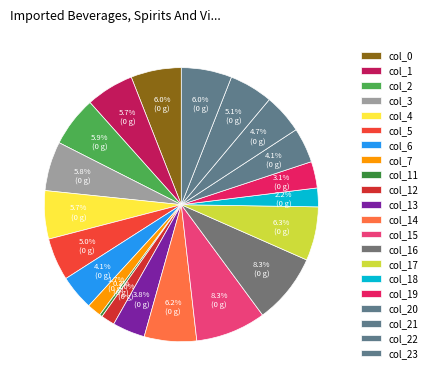

What is the change in value from col_12 to col_16?

+321.9